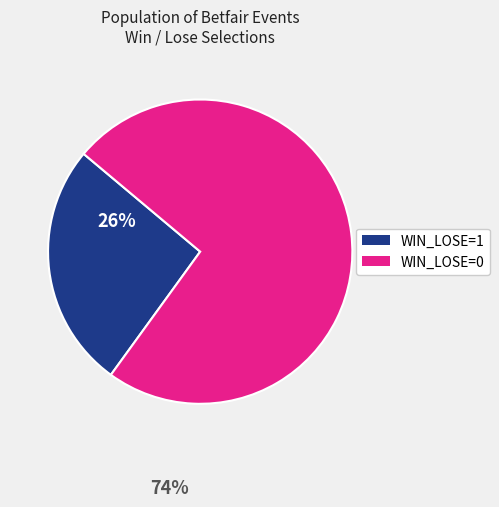

How many segments does this pie chart have?

2